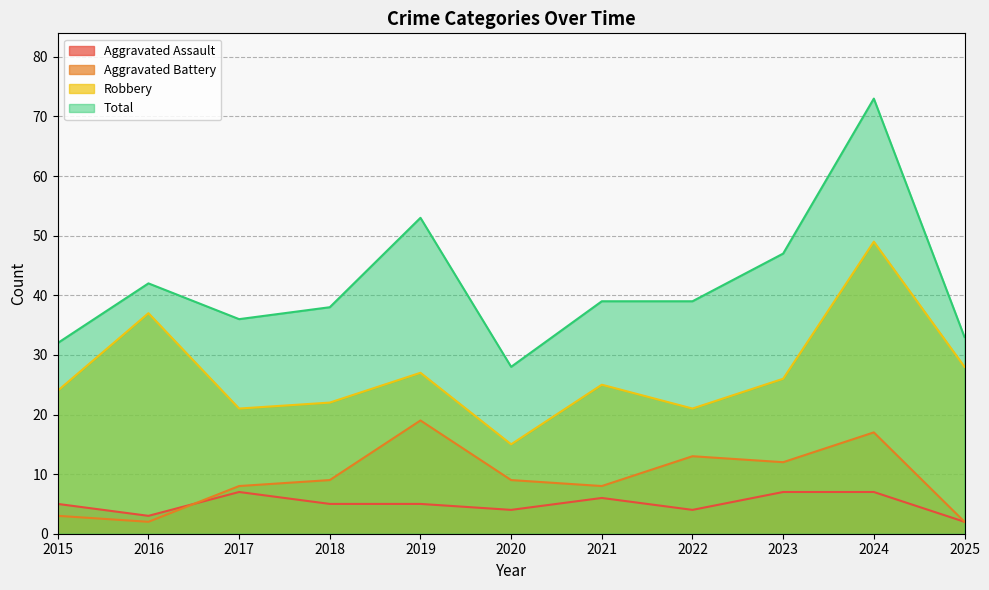

What are all the series names shown in the legend?

Aggravated Assault, Aggravated Battery, Robbery, Total